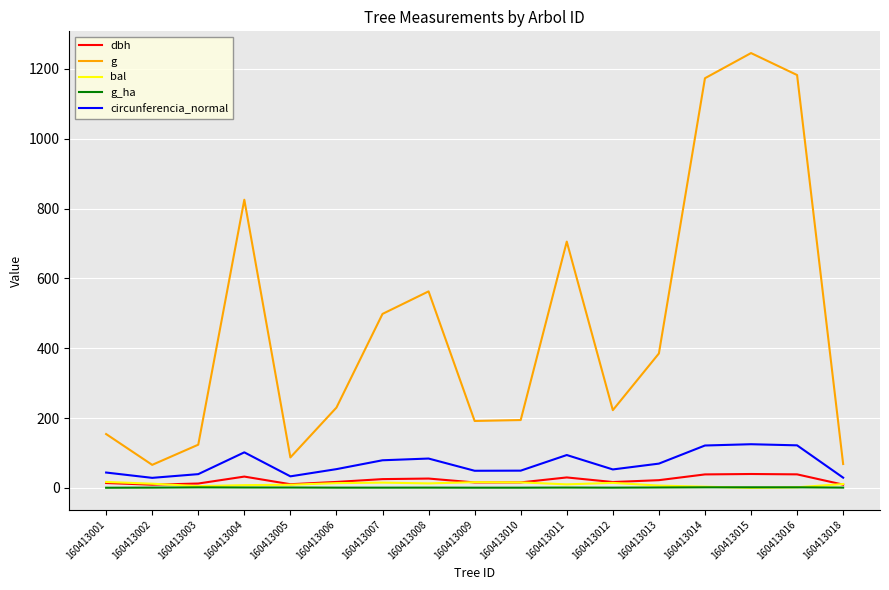

True or false: g_ha has more than 1 interior local peaks.

True